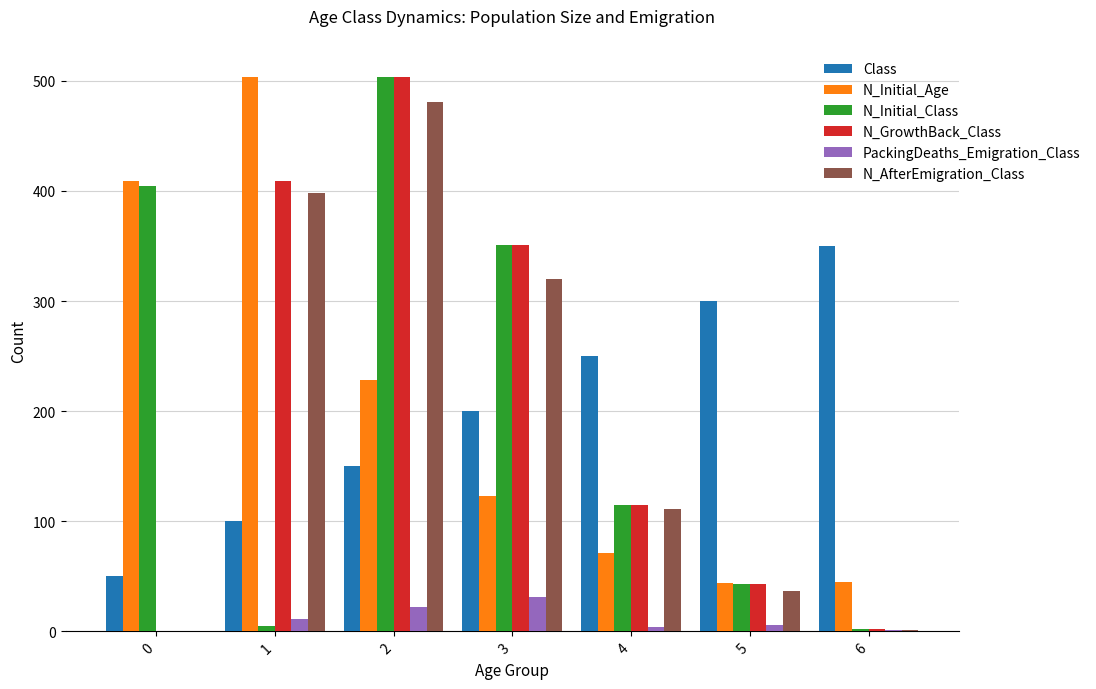

Which series changed the most between 1 and 3?

N_Initial_Age